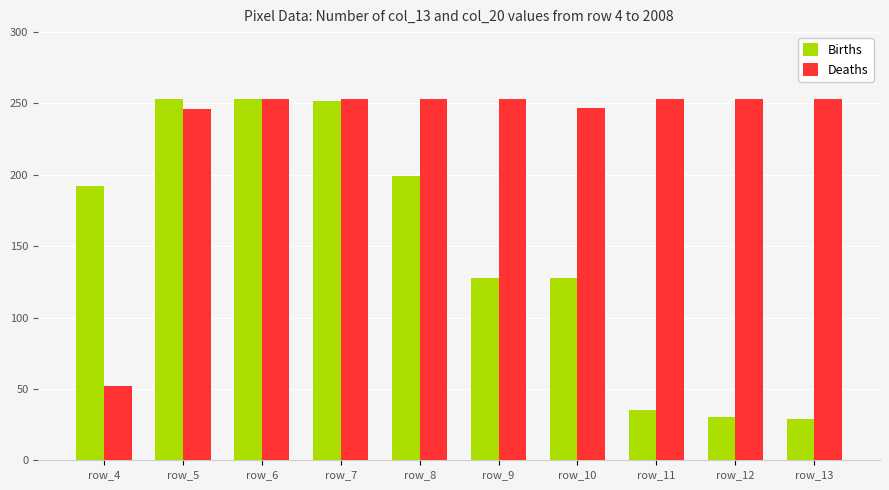

Is the value of Deaths at row_11 greater than the value of Births at row_9?

Yes